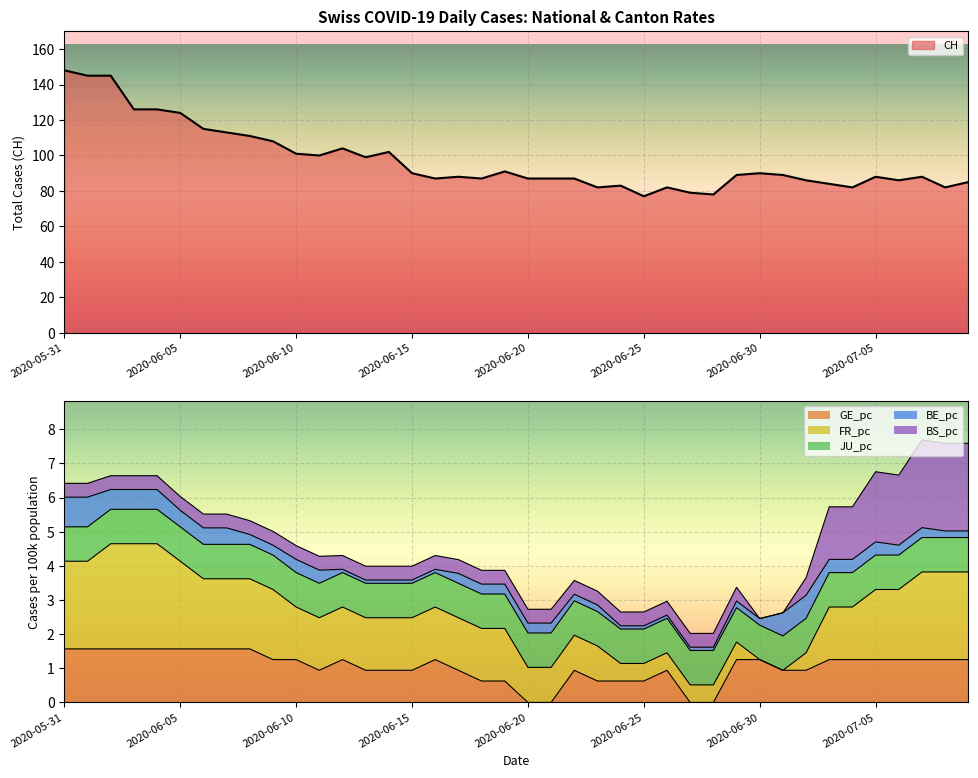

Which series has the largest range (max minus min)?

CH